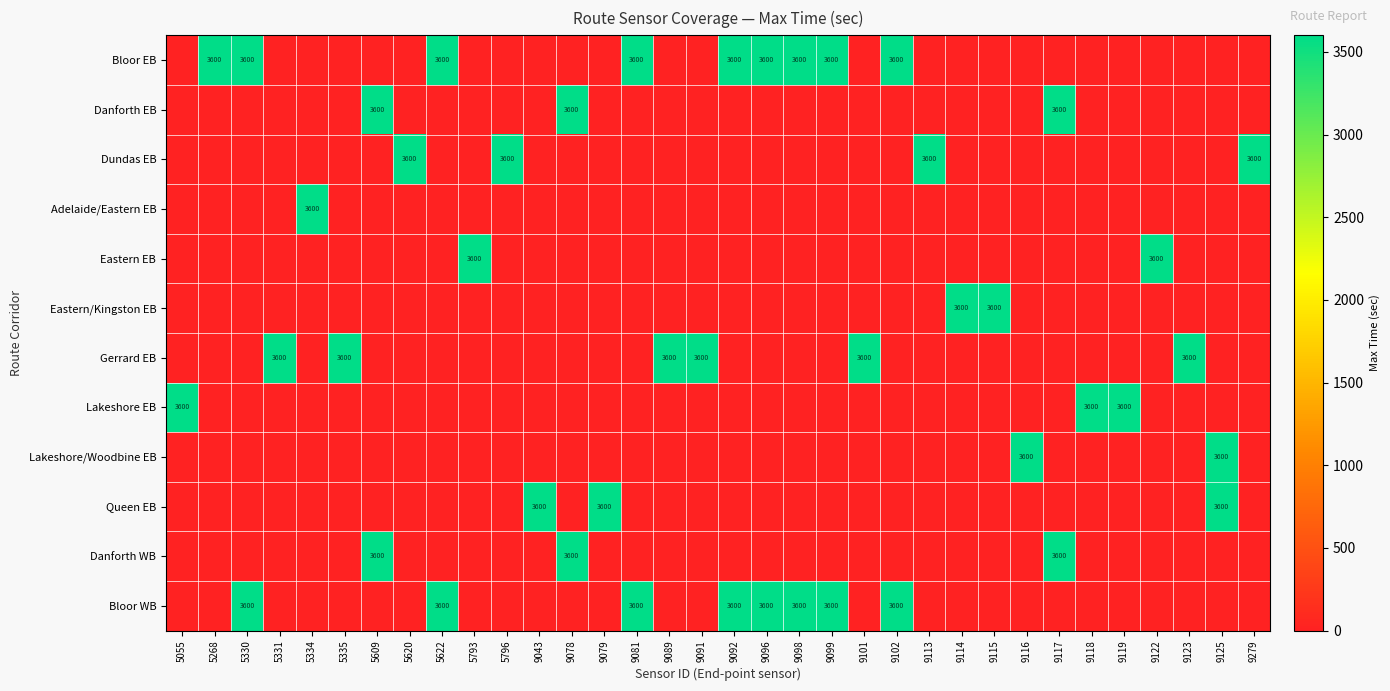

True or false: Lakeshore EB has a value of 5075 at 5055.

False